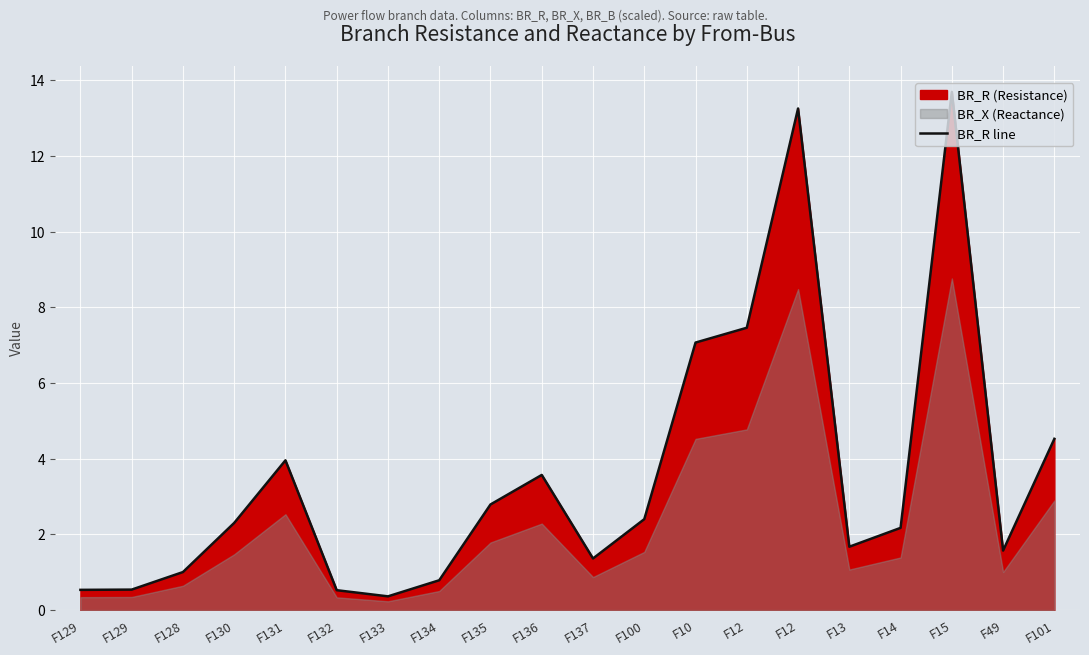

True or false: there are more than 1 points higher than both neighbors.

True